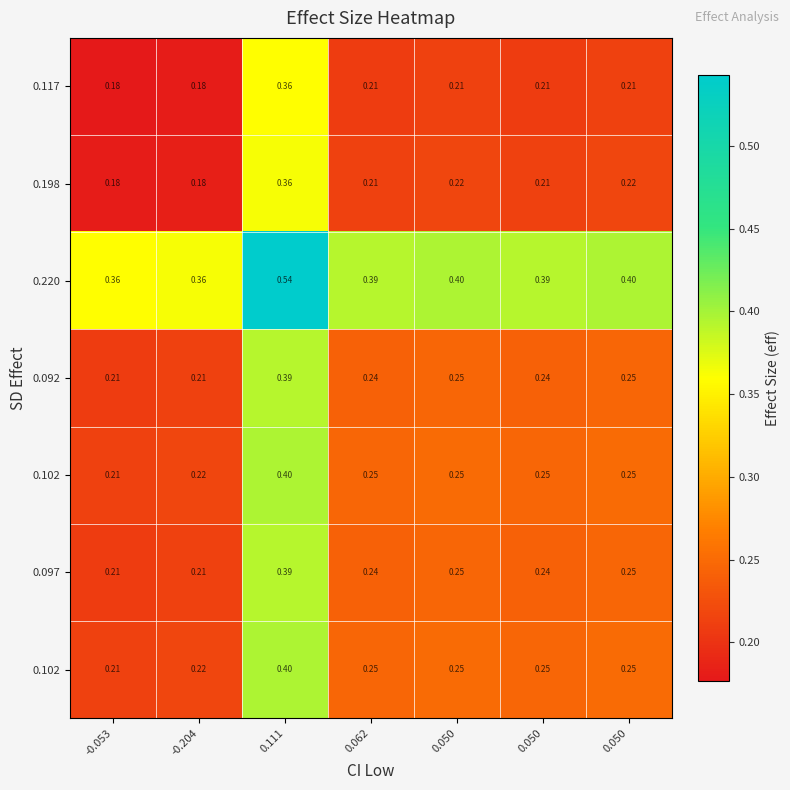

Which category has the highest value across all series?

0.111